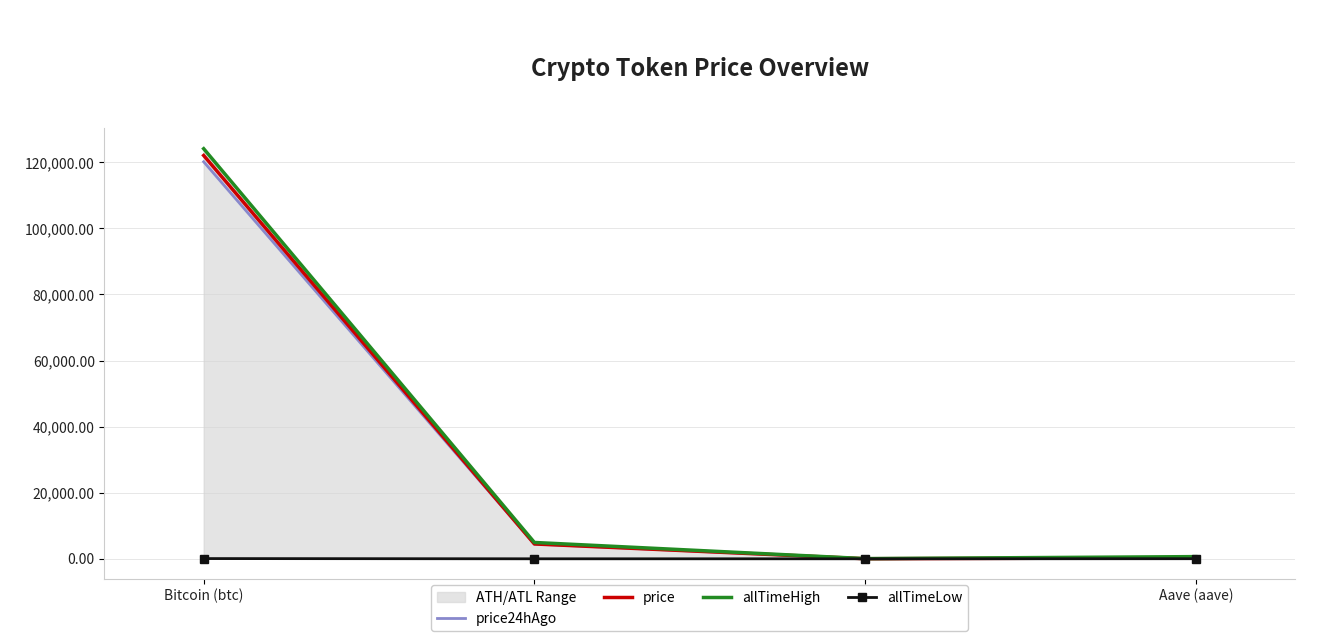

Reading right to left, transcribe all the data shown in this chart.

price24hAgo: Aave (aave)=287.9	Chainlink (link)=22.6	Ethereum (eth)=4470.9	Bitcoin (btc)=120172.0
price: Aave (aave)=289.7	Chainlink (link)=22.4	Ethereum (eth)=4492.1	Bitcoin (btc)=122080.0
allTimeHigh: Aave (aave)=661.7	Chainlink (link)=52.7	Ethereum (eth)=4946.1	Bitcoin (btc)=124128.0
allTimeLow: Aave (aave)=26.0	Chainlink (link)=0.1	Ethereum (eth)=0.4	Bitcoin (btc)=67.8